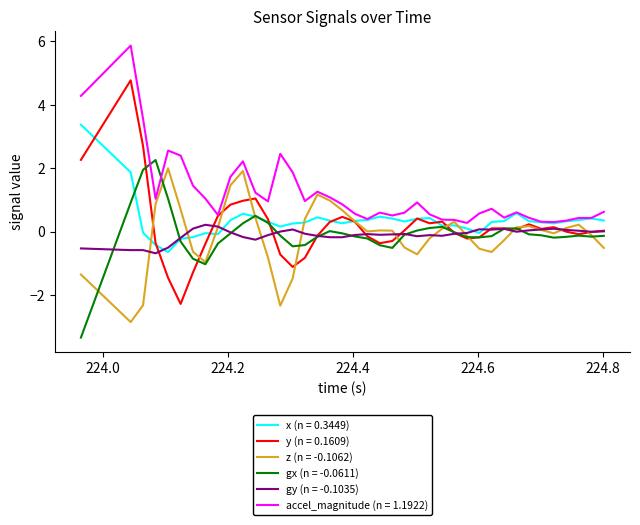

Which series has the largest total across all categories?

accel_magnitude (n = 1.1922)